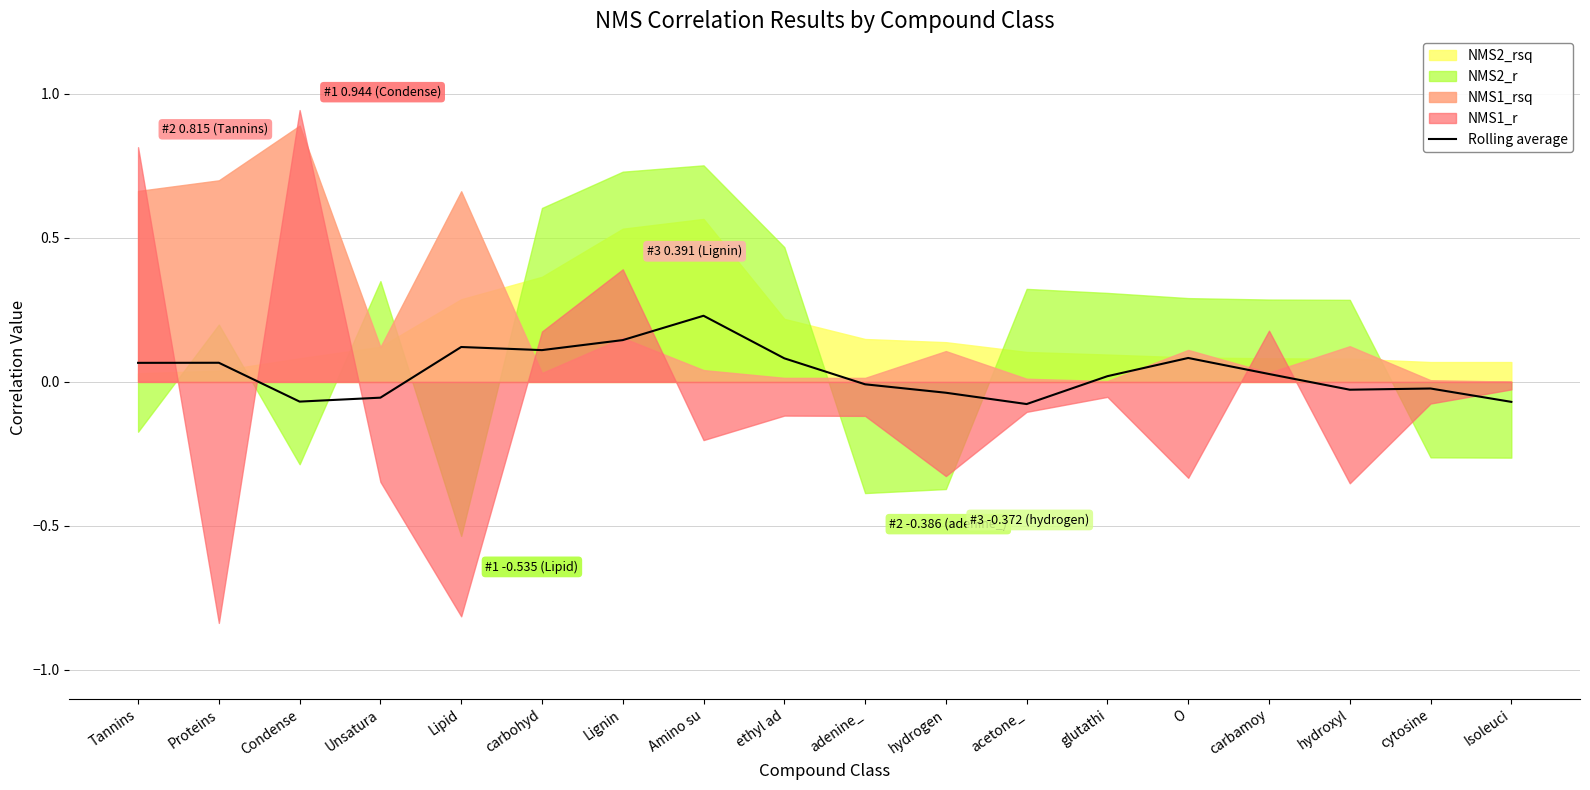

At which label does the data first exceed 0?

Tannins